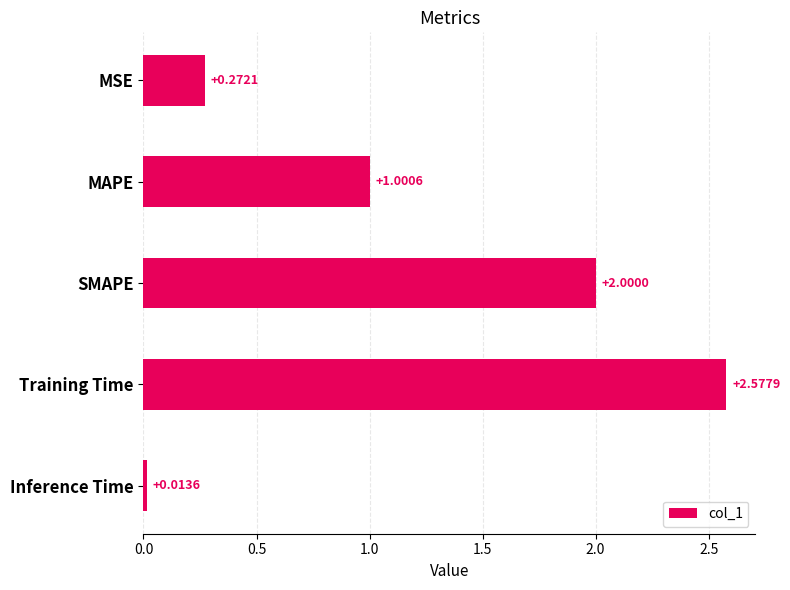

What is the average value?

1.2